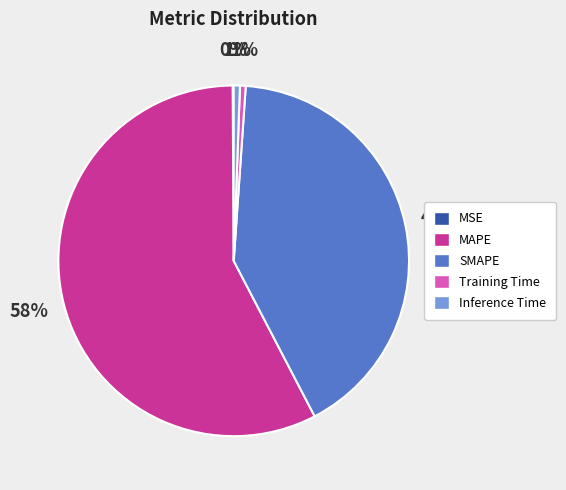

Which slice is the largest?

MAPE